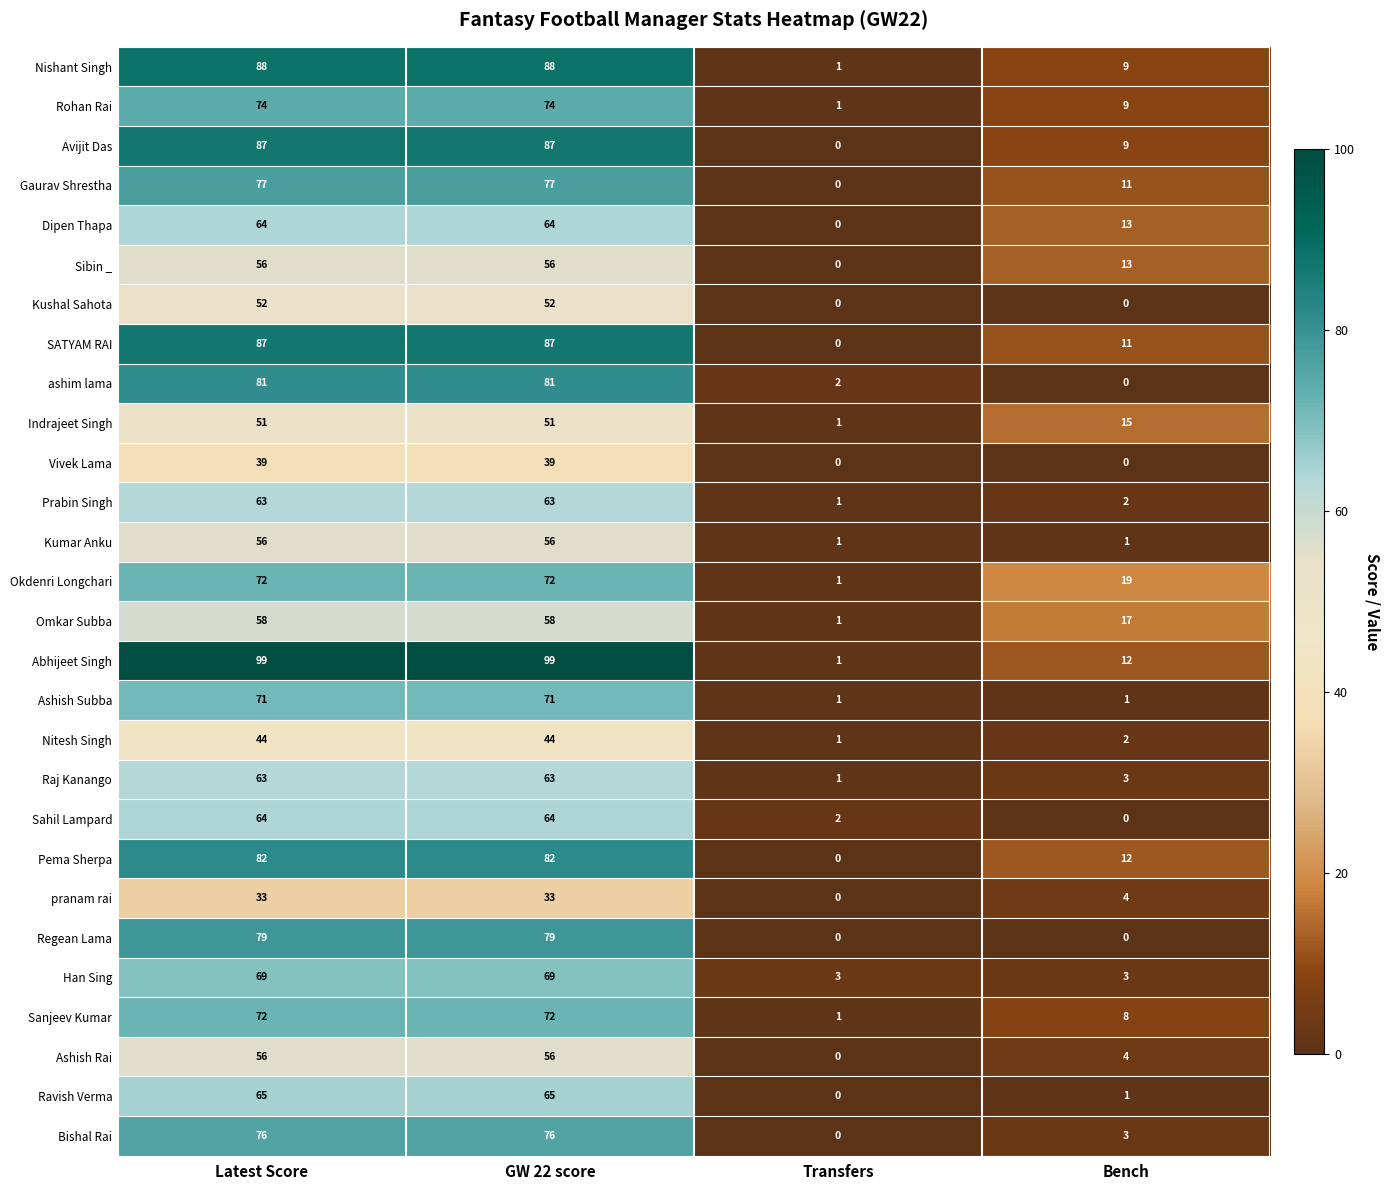

Which series has the largest range (max minus min)?

Abhijeet Singh